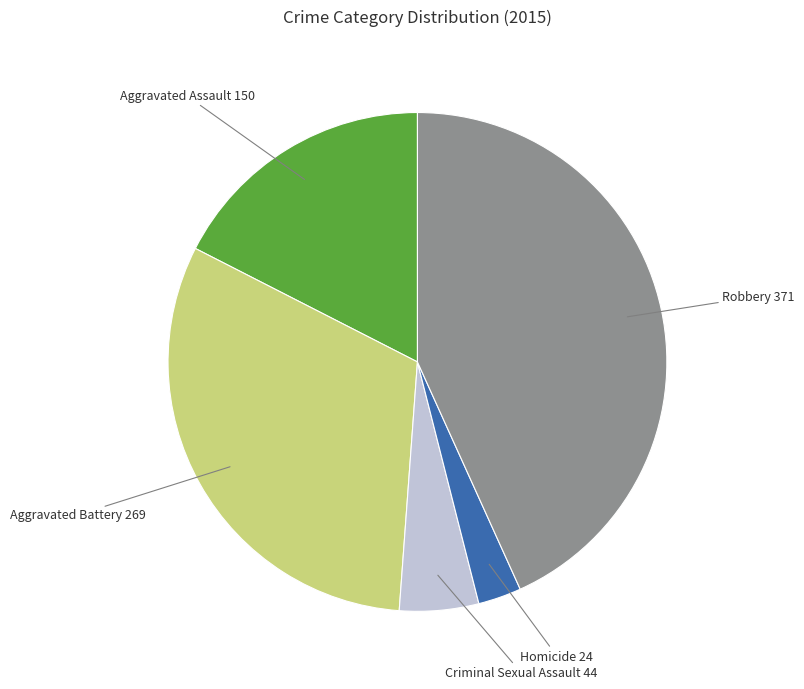

The Criminal Sexual Assault slice represents 11% of the pie. True or false?

False